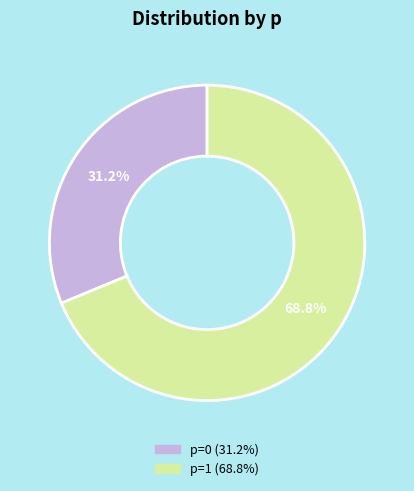

Which slice is the largest?

p=1